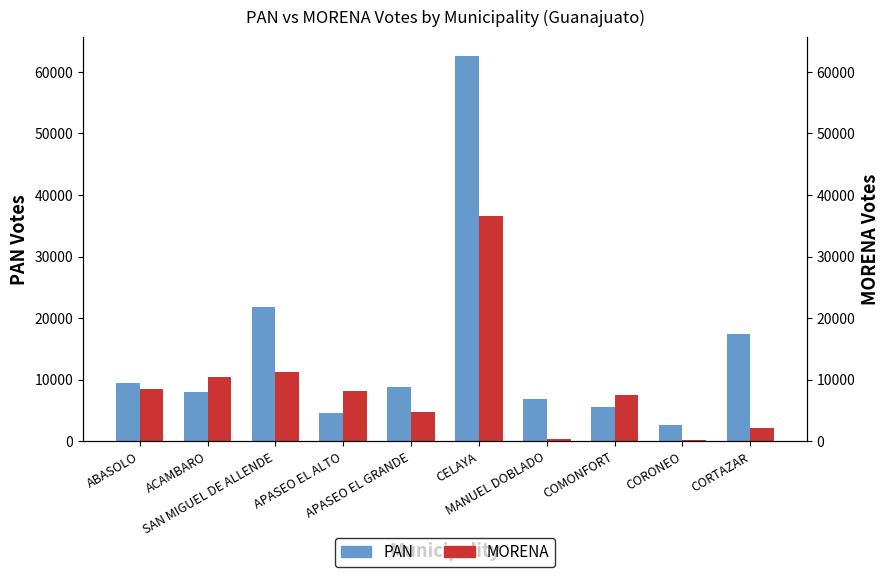

Reading left to right, transcribe all the data shown in this chart.

PAN: ABASOLO=9465	ACAMBARO=8050	SAN MIGUEL DE ALLENDE=21774	APASEO EL ALTO=4523	APASEO EL GRANDE=8803	CELAYA=62586	MANUEL DOBLADO=6830	COMONFORT=5478	CORONEO=2621	CORTAZAR=17480
MORENA: ABASOLO=8516	ACAMBARO=10364	SAN MIGUEL DE ALLENDE=11163	APASEO EL ALTO=8120	APASEO EL GRANDE=4747	CELAYA=36544	MANUEL DOBLADO=390	COMONFORT=7425	CORONEO=183	CORTAZAR=2137